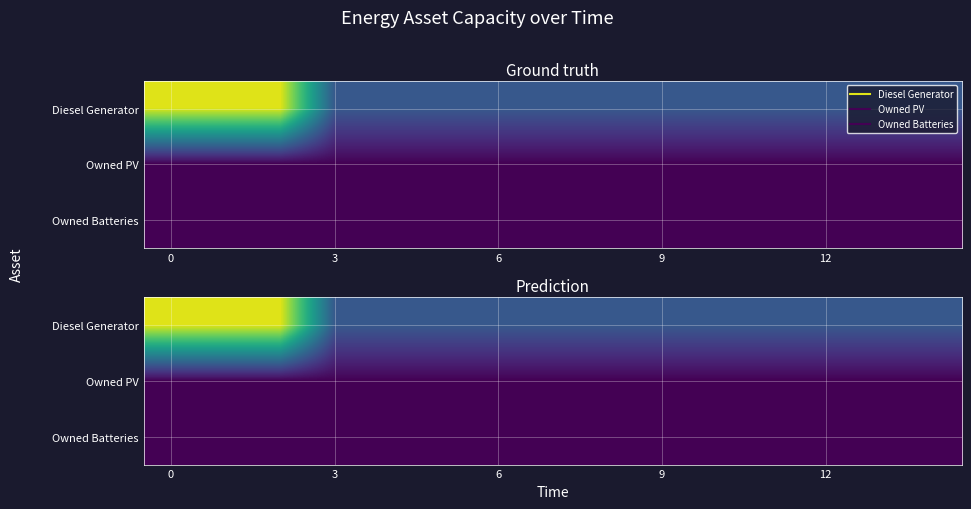

How many series are shown in this chart?

3